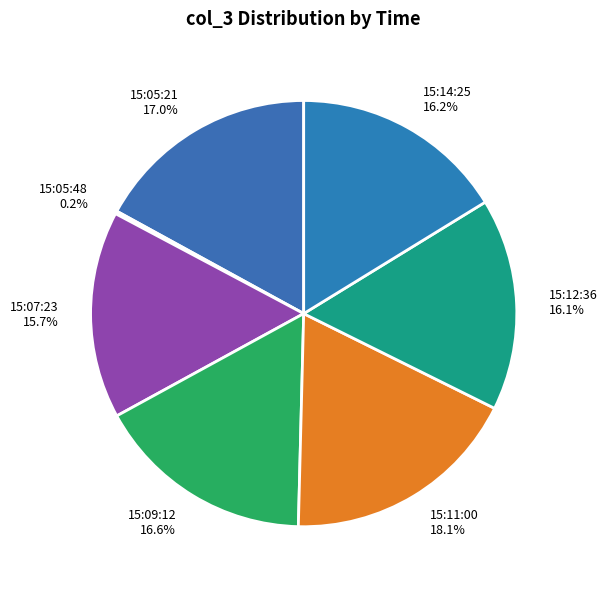

Which category has the biggest portion of the pie?

15:11:00